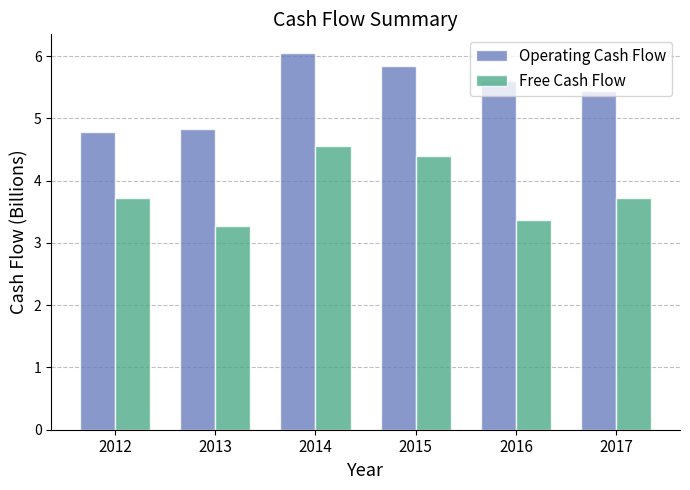

At which label does Operating Cash Flow reach its peak?

2014